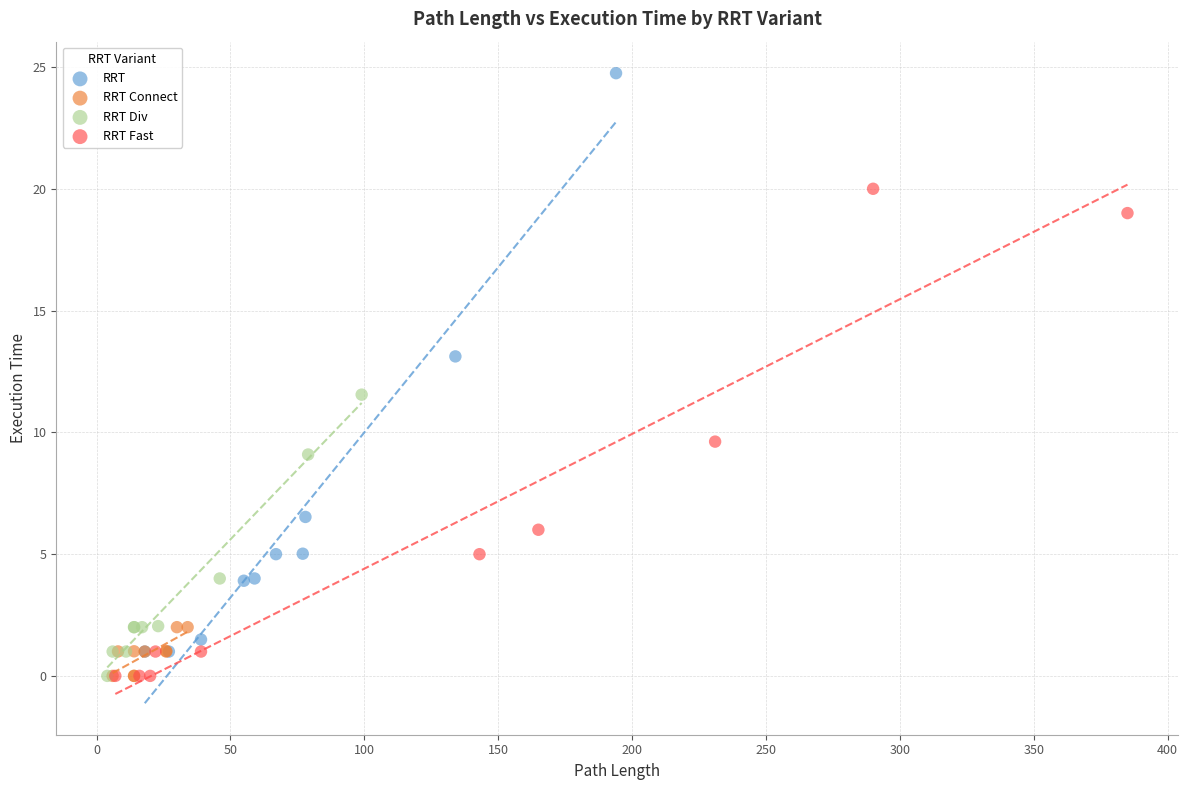

Which series contains the highest Y value?

RRT